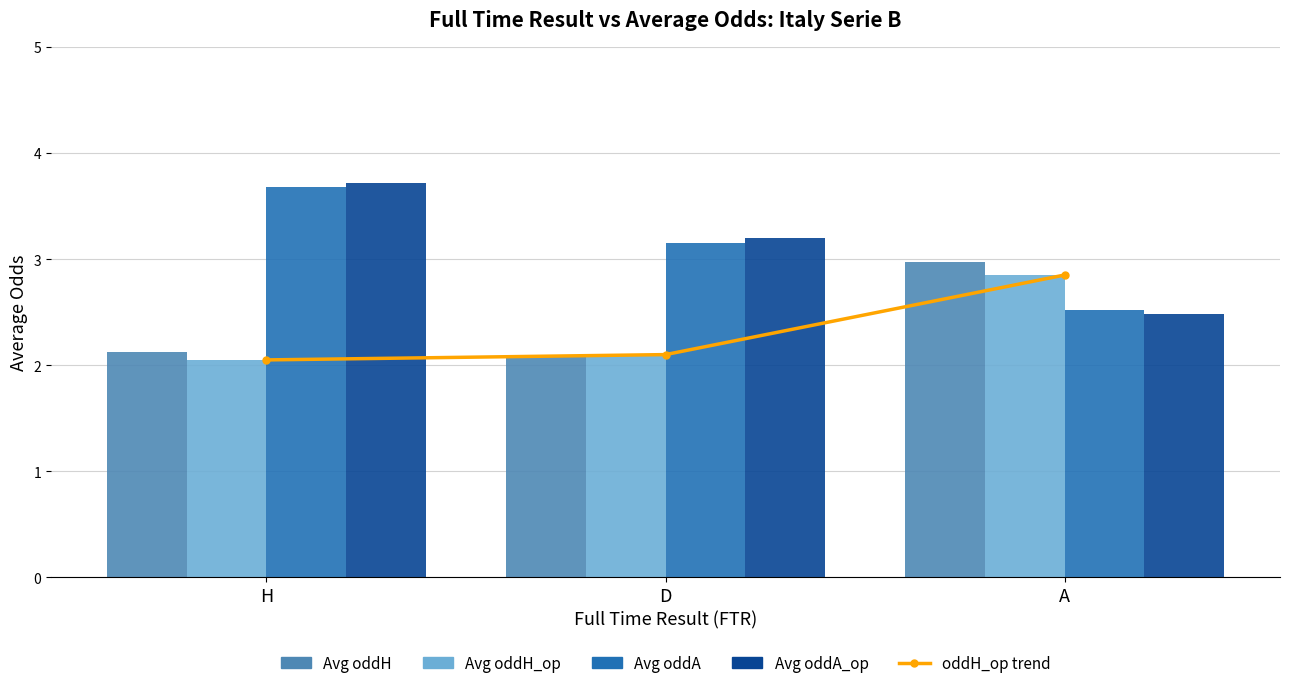

What is the total value across all series at A?

13.7